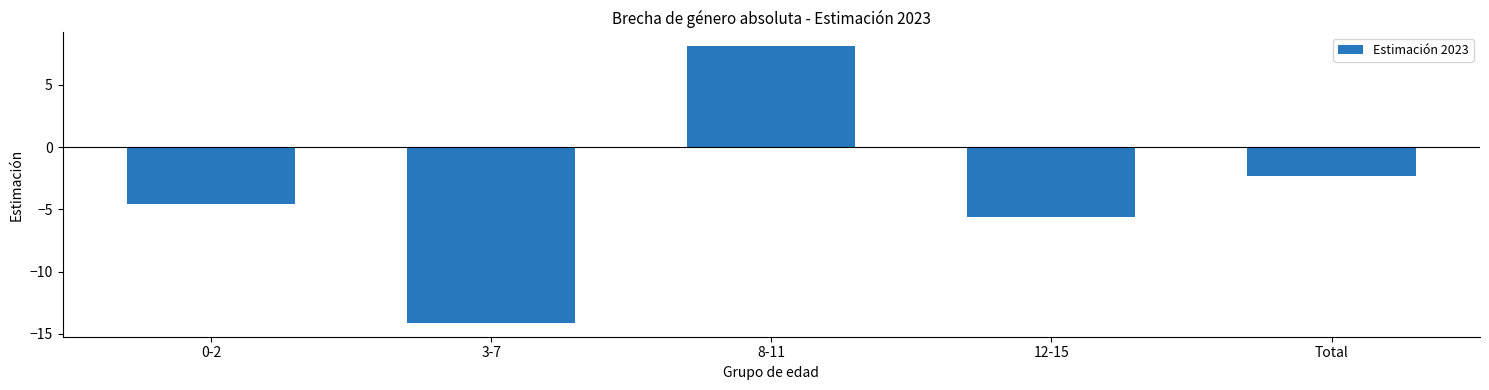

Which label corresponds to the smallest value in the chart?

3-7